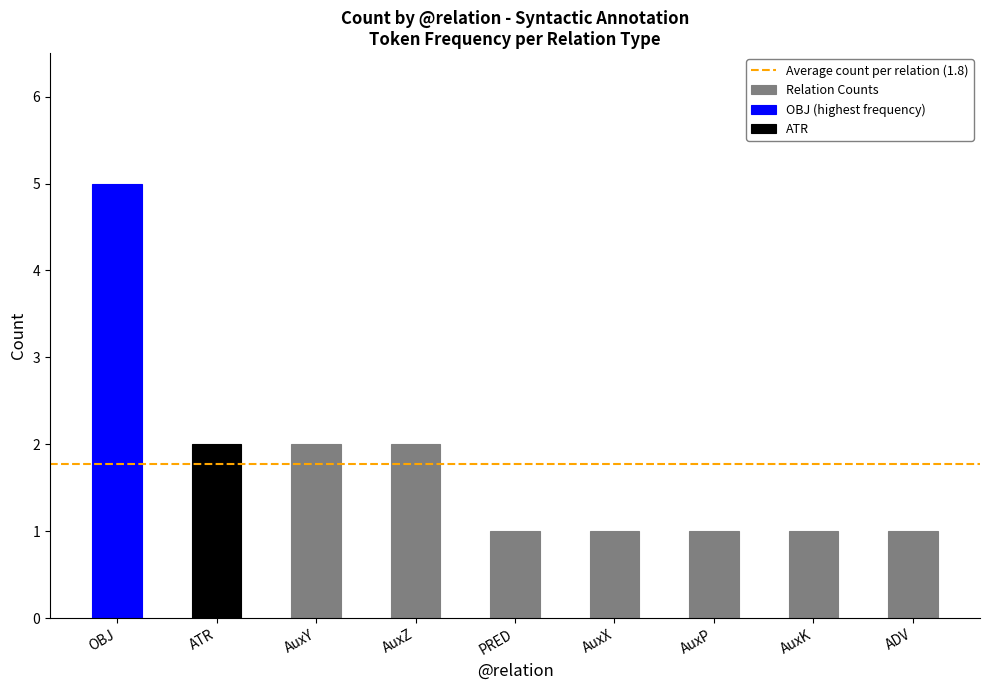

Count the values in the range 1 to 2.

8